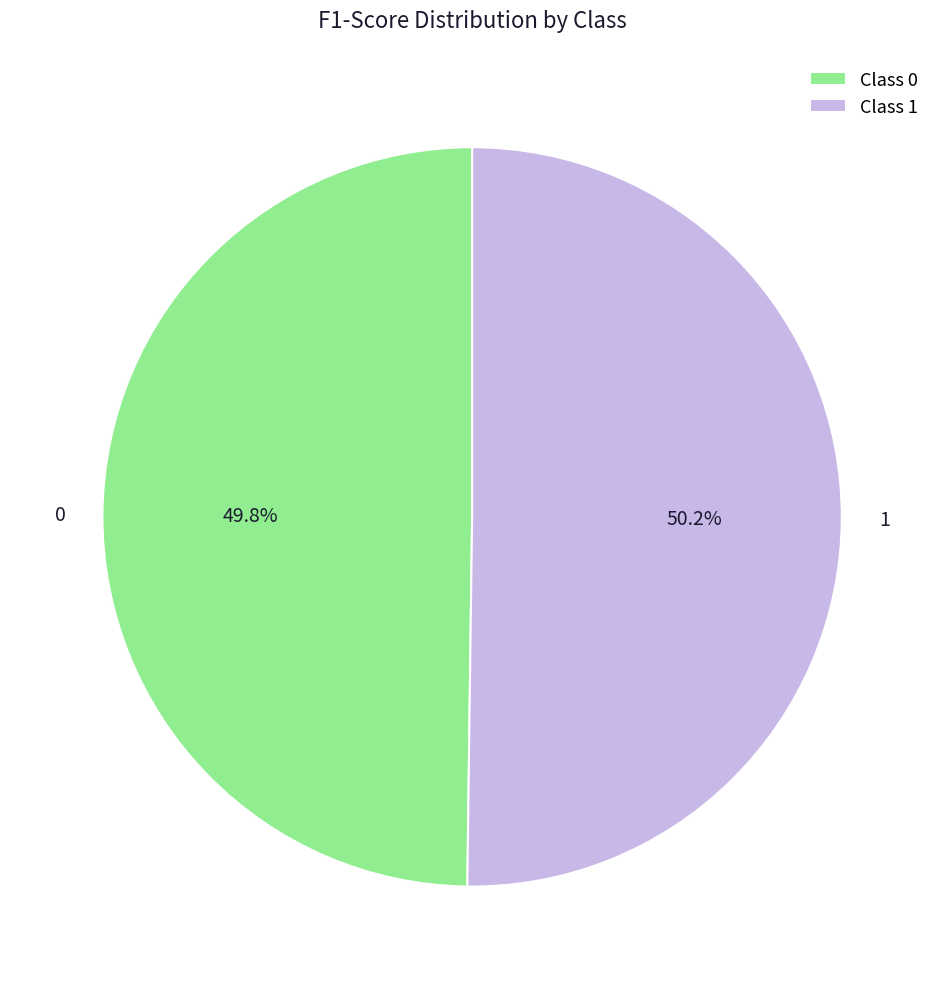

Does any single category account for the majority?

Yes